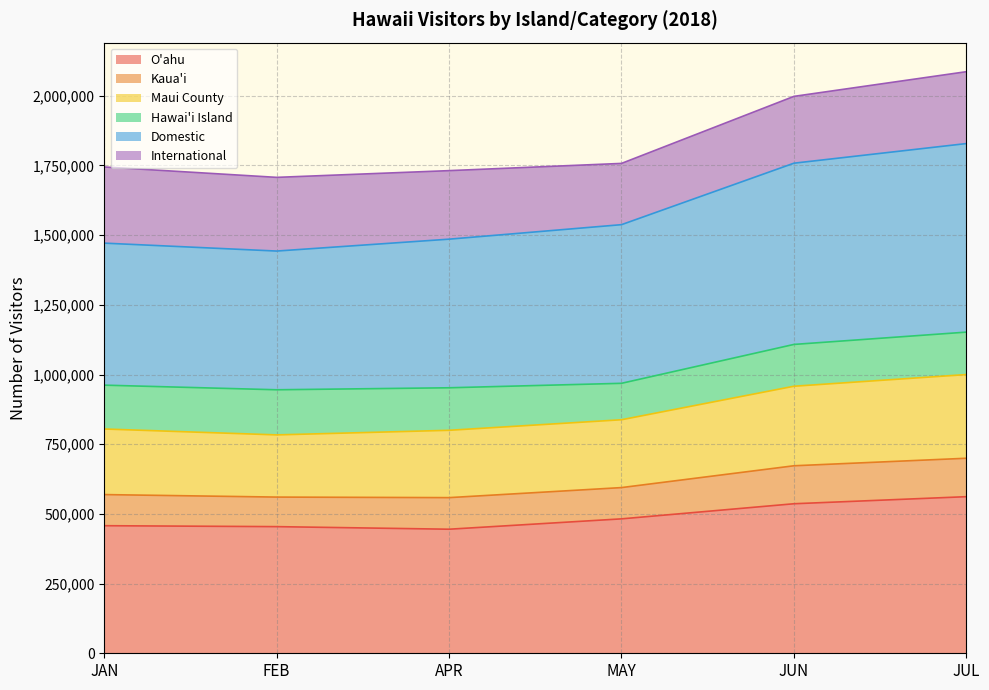

What is the total value across all series at JAN?

1744576.5